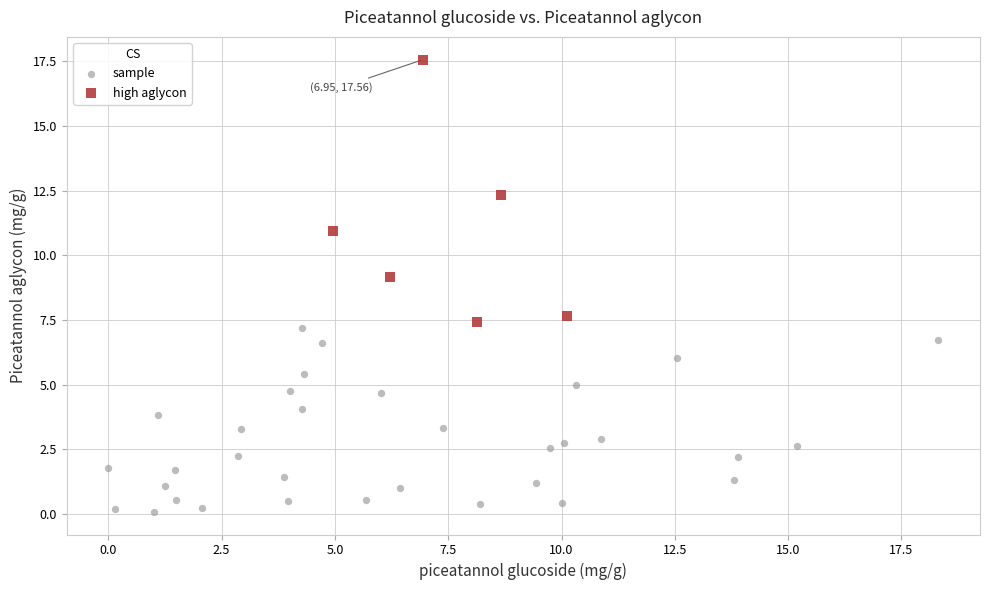

What are all the series names shown in the legend?

sample, high aglycon